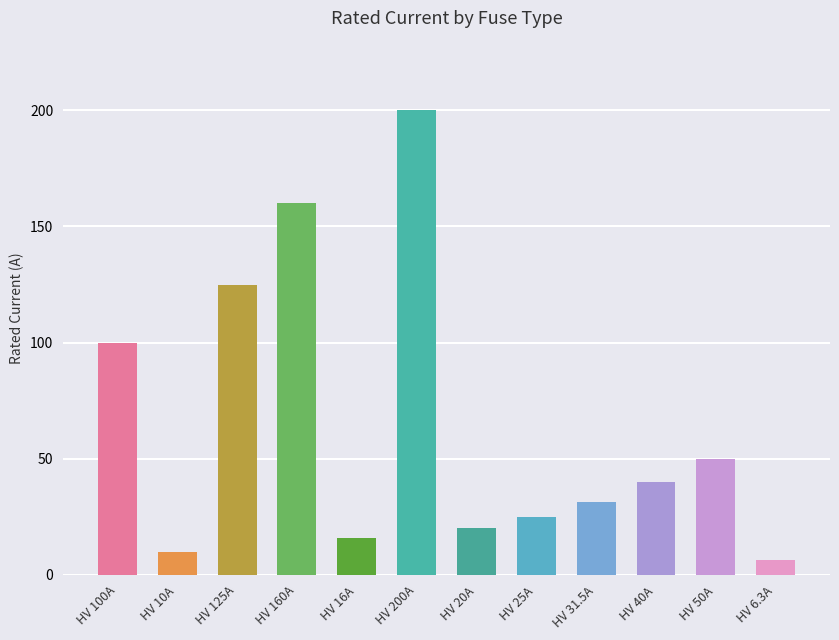

The value at HV 25A is 35.8. True or false?

False